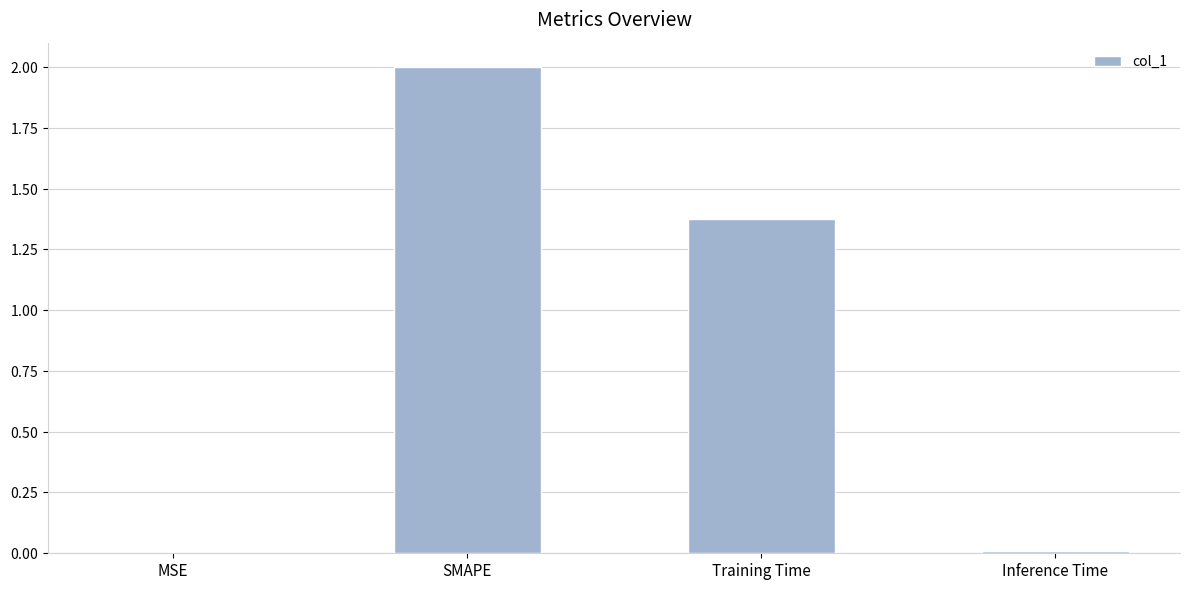

List the labels in order of value, largest first.

SMAPE, Training Time, Inference Time, MSE